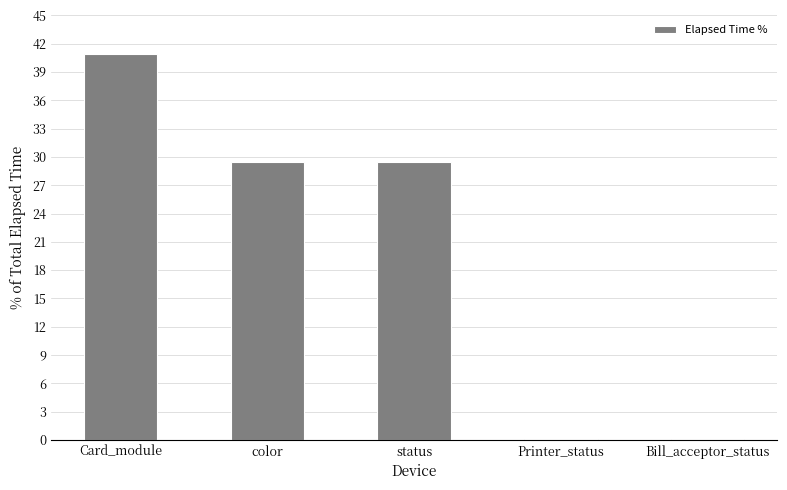

Read the value at color.

29.5